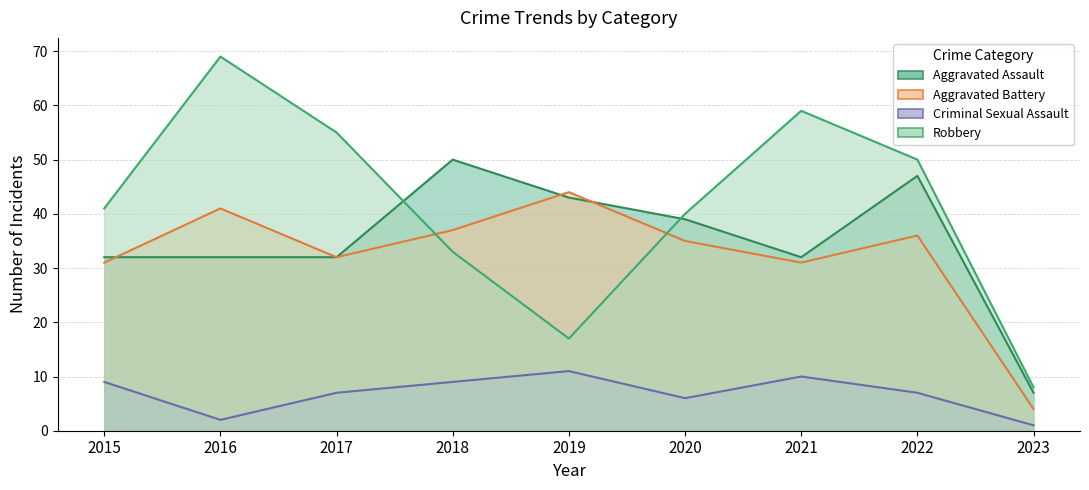

Reading right to left, what are all the values shown in this chart?

Aggravated Assault: 7	47	32	39	43	50	32	32	32
Aggravated Battery: 4	36	31	35	44	37	32	41	31
Criminal Sexual Assault: 1	7	10	6	11	9	7	2	9
Robbery: 8	50	59	40	17	33	55	69	41